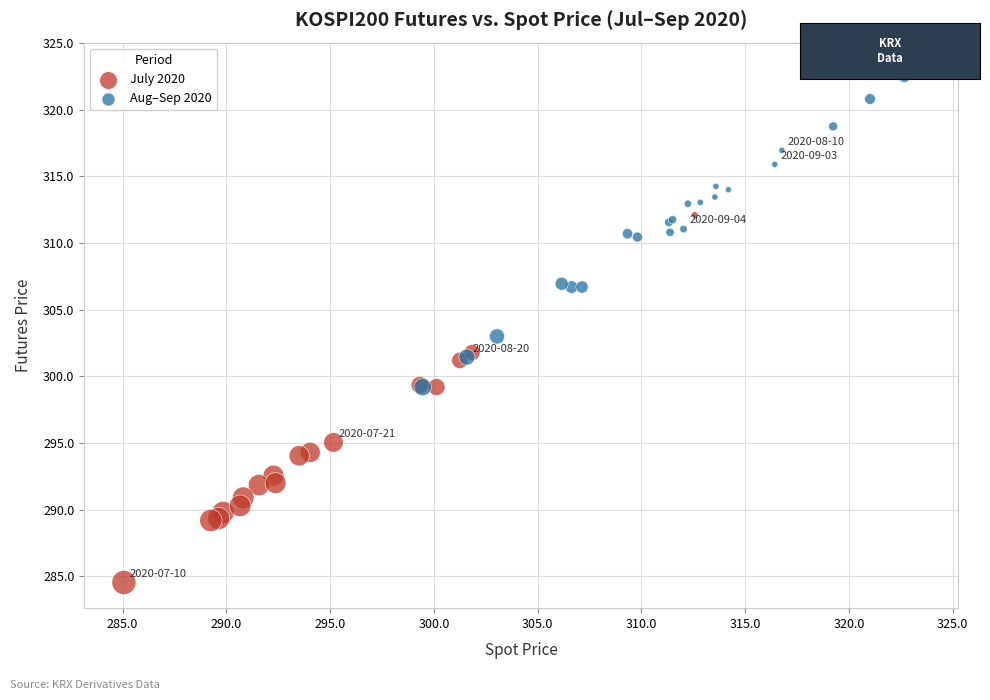

Which series reaches the maximum Y coordinate?

Aug–Sep 2020